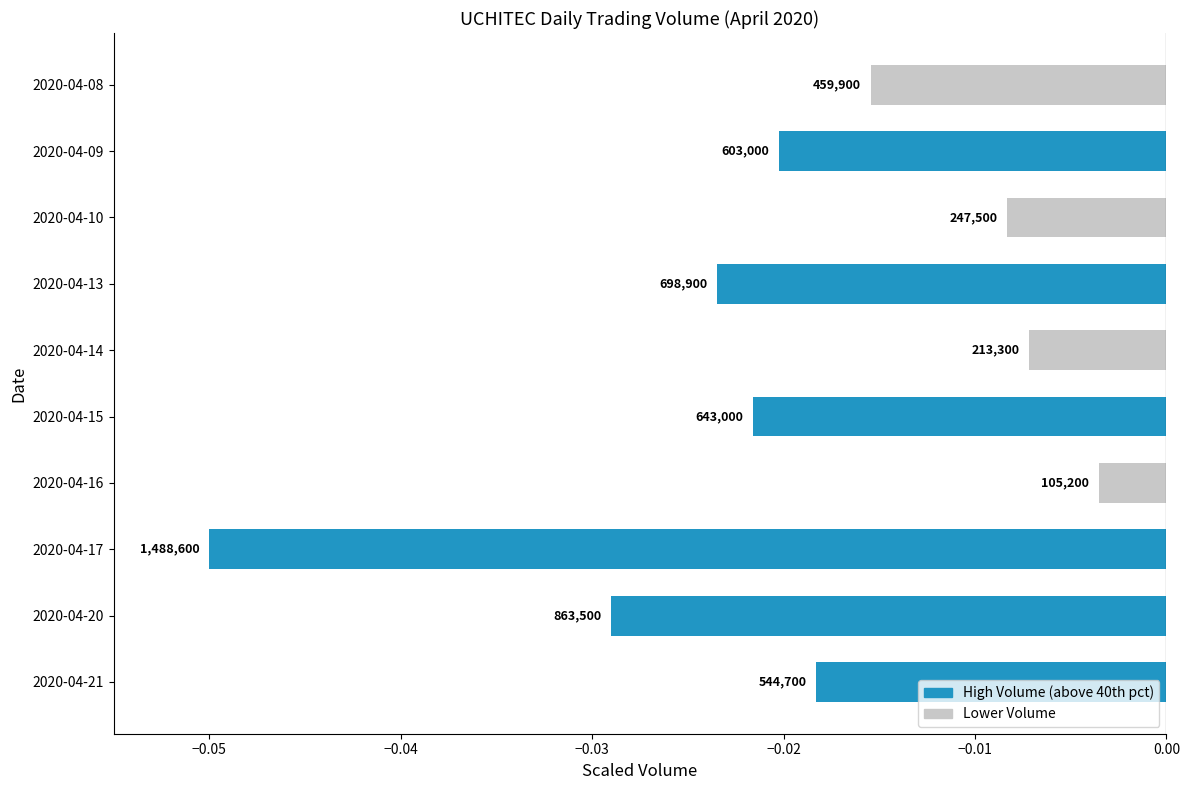

Which label corresponds to the largest value in the chart?

2020-04-16